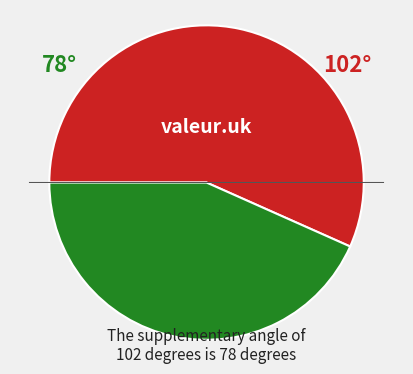

Does any single category account for the majority?

Yes